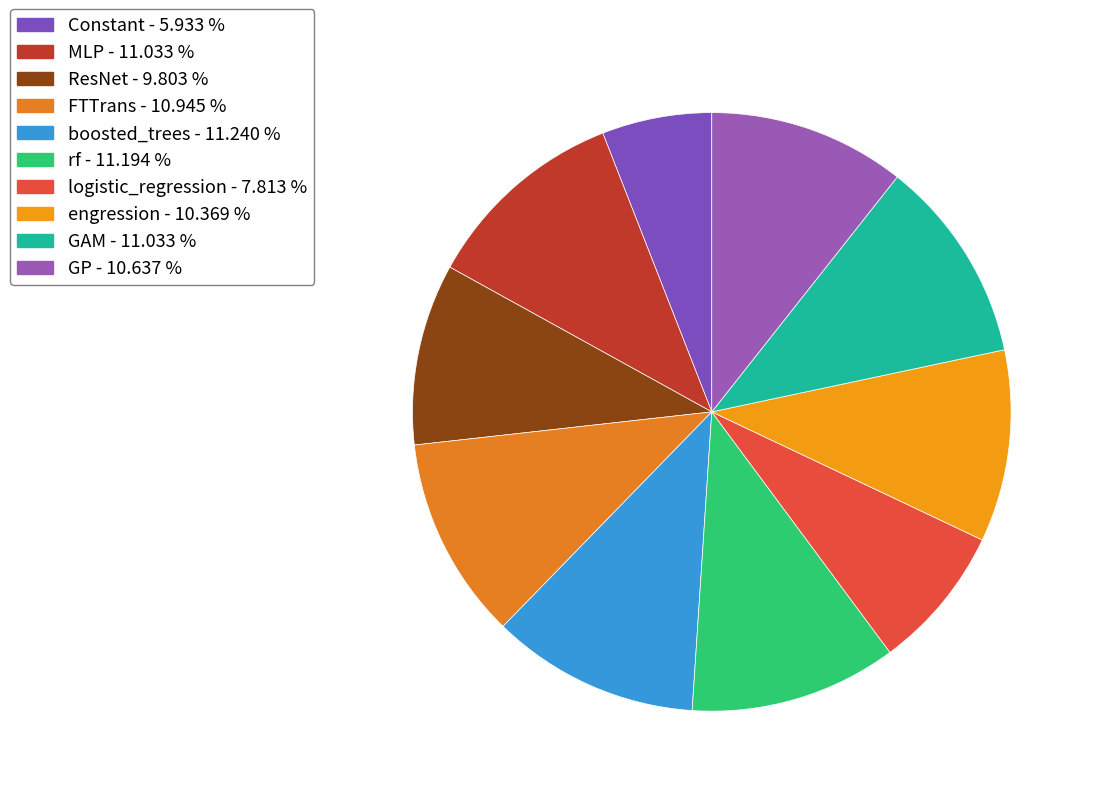

True or false: engression accounts for 10% of the total.

True